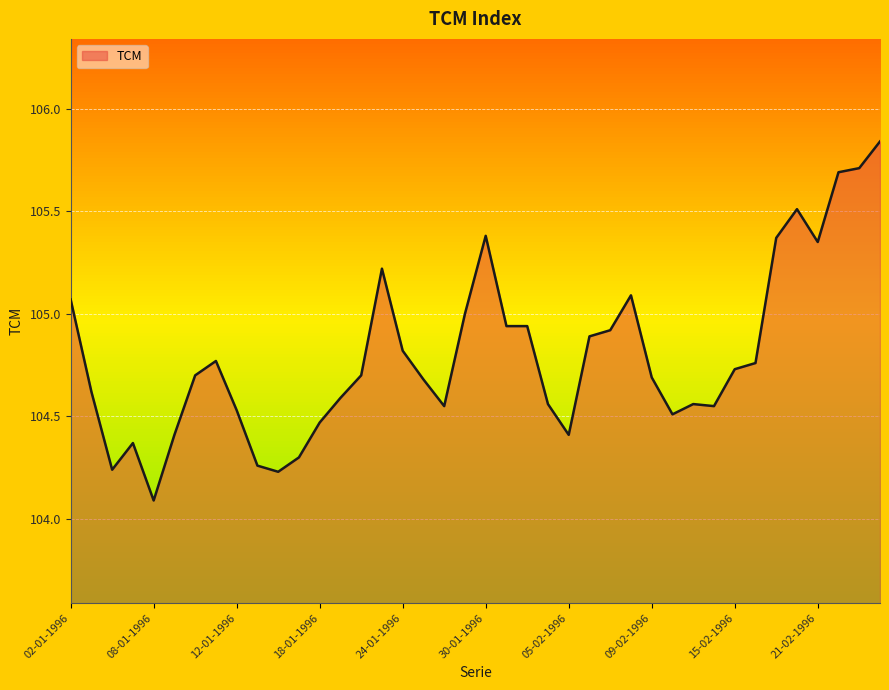

What is the minimum value shown in the chart?

104.1